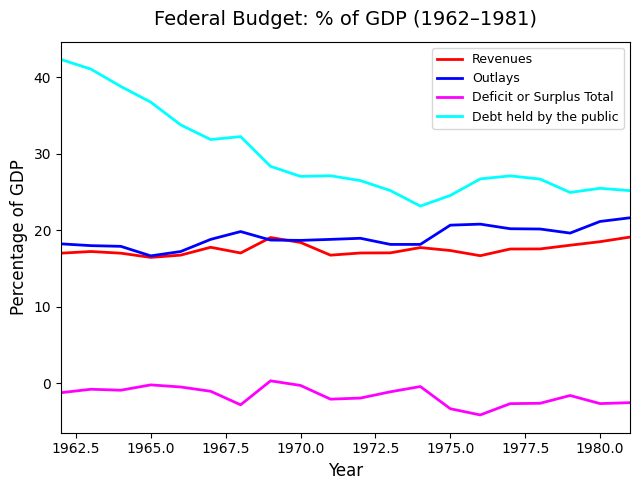

What is the lowest value of the Debt held by the public series?

23.2